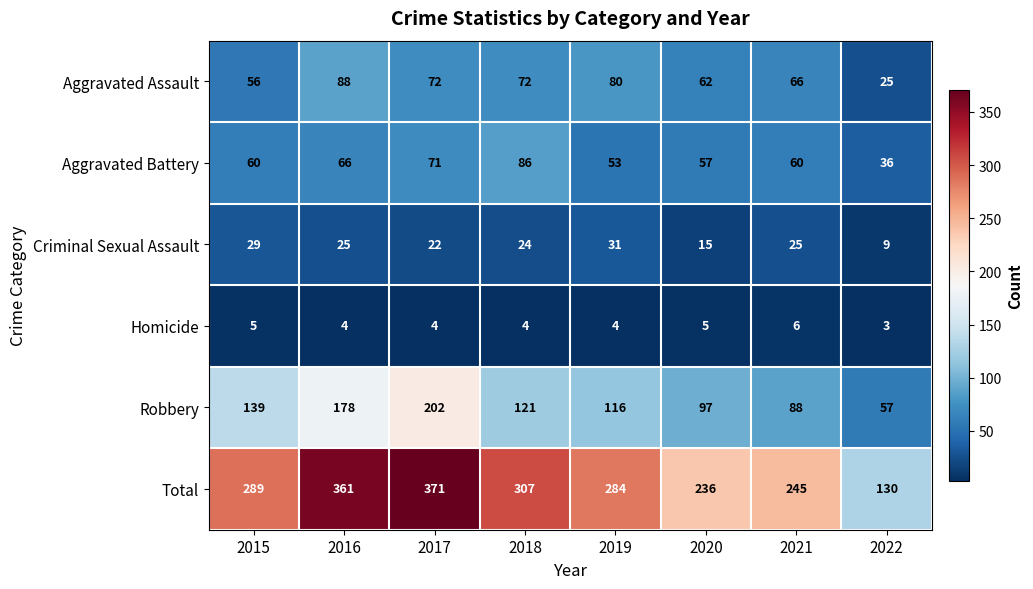

The value of Total at 2016 is 361. True or false?

True